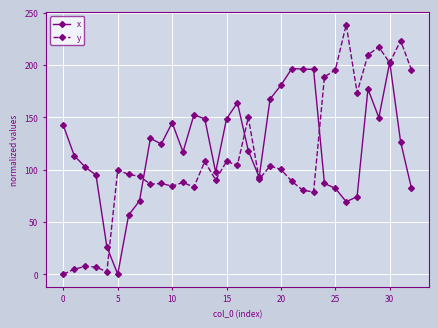

What is the highest value of the x series?

202.7